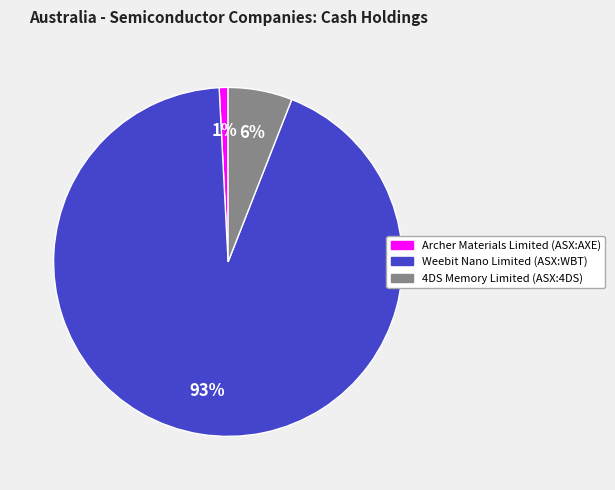

To the nearest percent, what is the difference between the 4DS Memory Limited (ASX:4DS) and Weebit Nano Limited (ASX:WBT) slice percentages?

87%